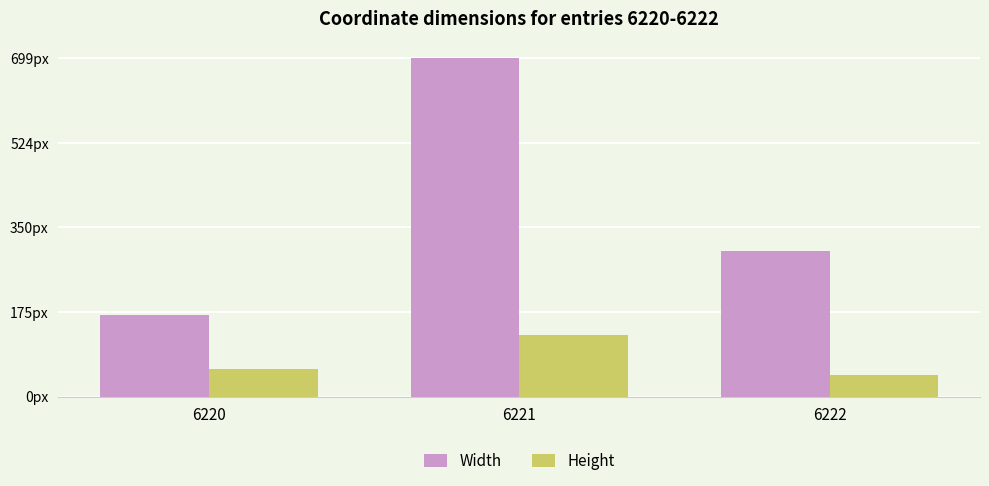

At which label does Height first exceed 57?

6221